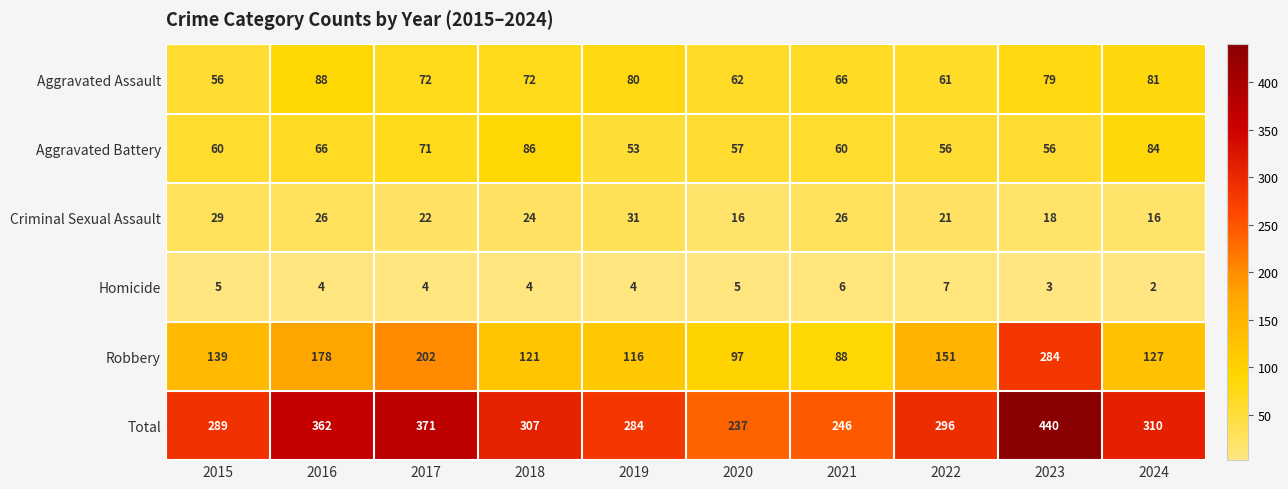

What is the minimum value for Aggravated Assault?

56